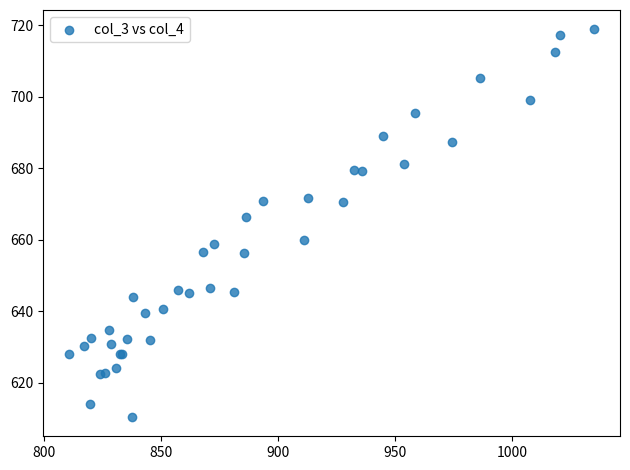

What Y value in the scatter plot is closest to 664?

666.4